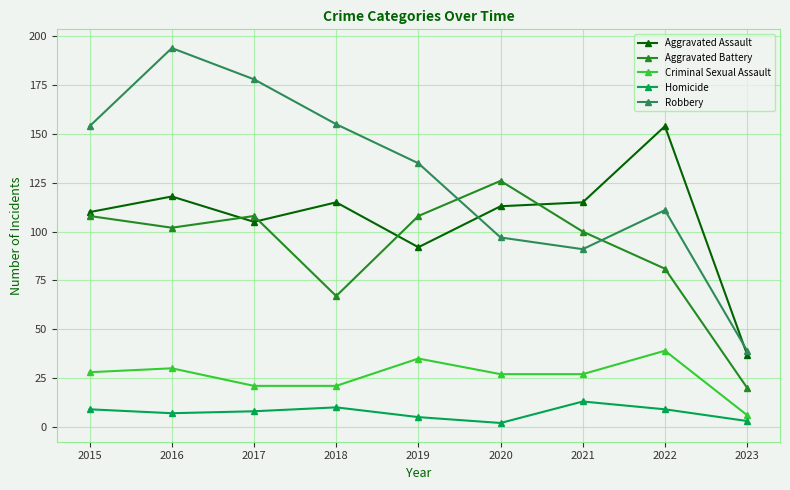

What are all the series names shown in the legend?

Aggravated Assault, Aggravated Battery, Criminal Sexual Assault, Homicide, Robbery